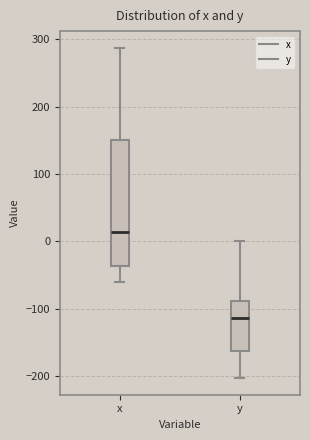

Reading left to right, read every box against the y-axis: the position of its median line, the range the box covers, and the ends of its whiskers. The values are not printed on the chart, so give them approximately, as read against the axis.

x: median 10, box -40 to 150, whiskers -60 to 290
y: median -110, box -160 to -90, whiskers -200 to 0